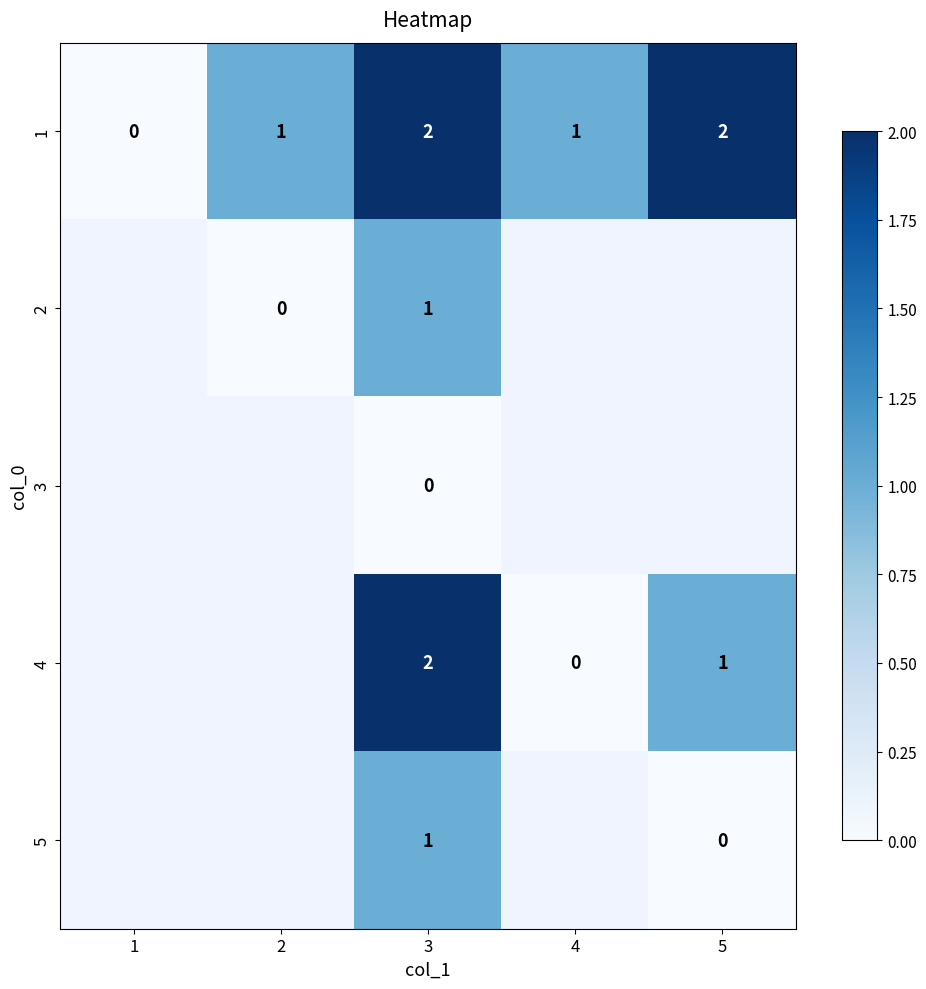

Which label corresponds to the smallest value in the chart?

1